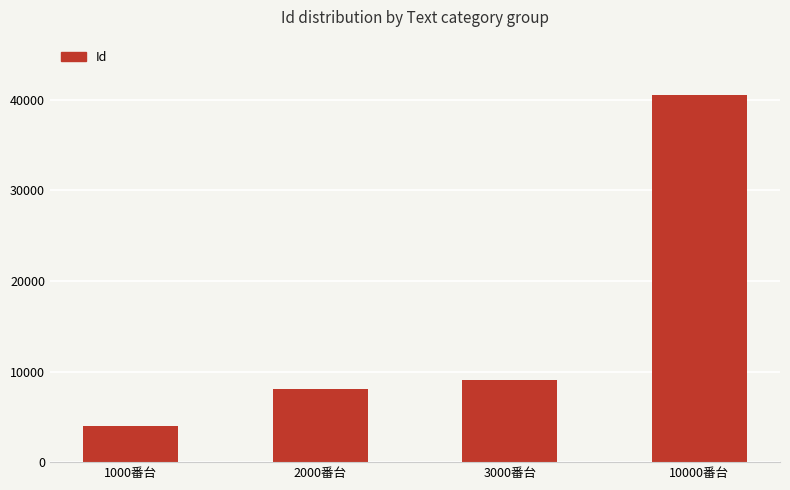

At which label is the value closest to 22290?

3000番台